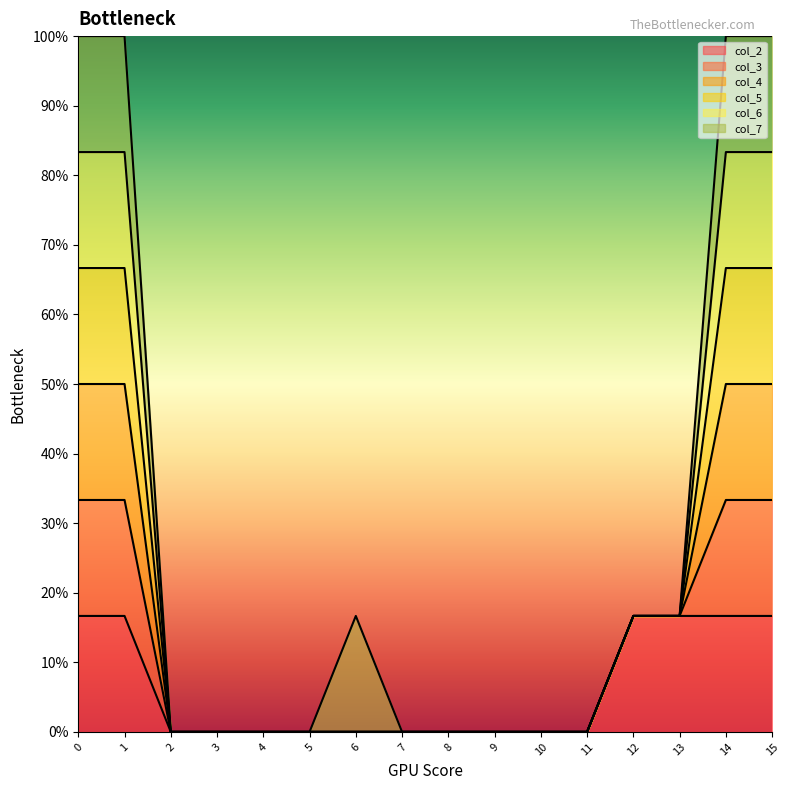

Does the chart display data point markers on the line(s)?

No